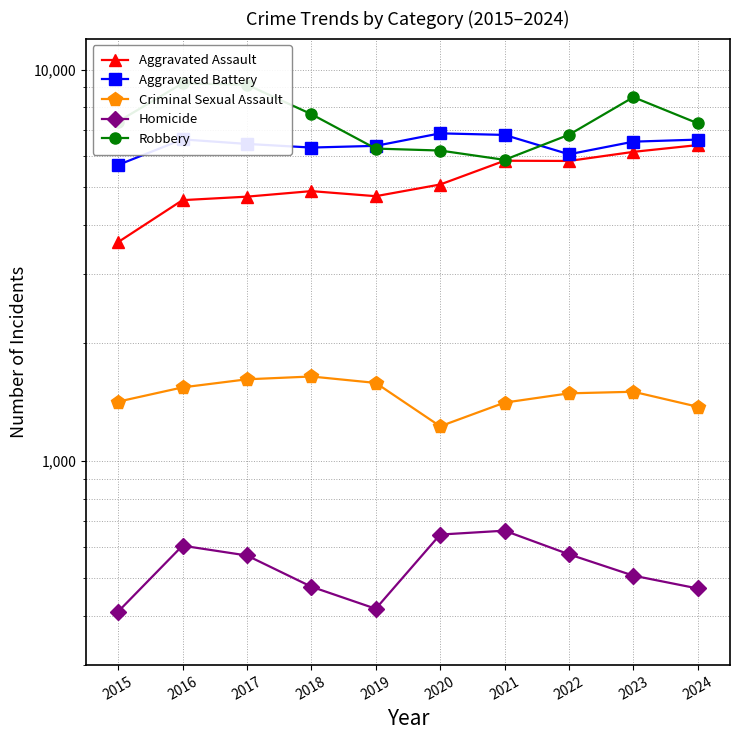

The value of Homicide at 2021 is 662. True or false?

True